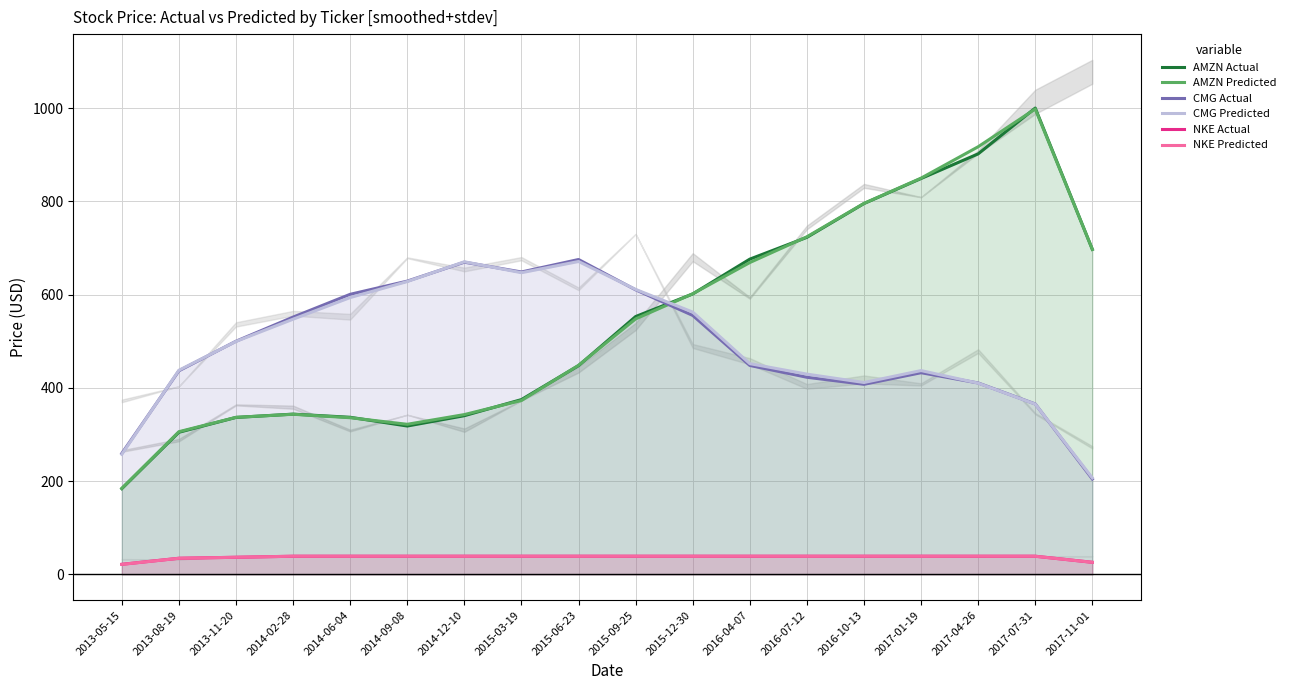

Which has a higher value, 2013-08-19 or 2016-10-13?

2016-10-13